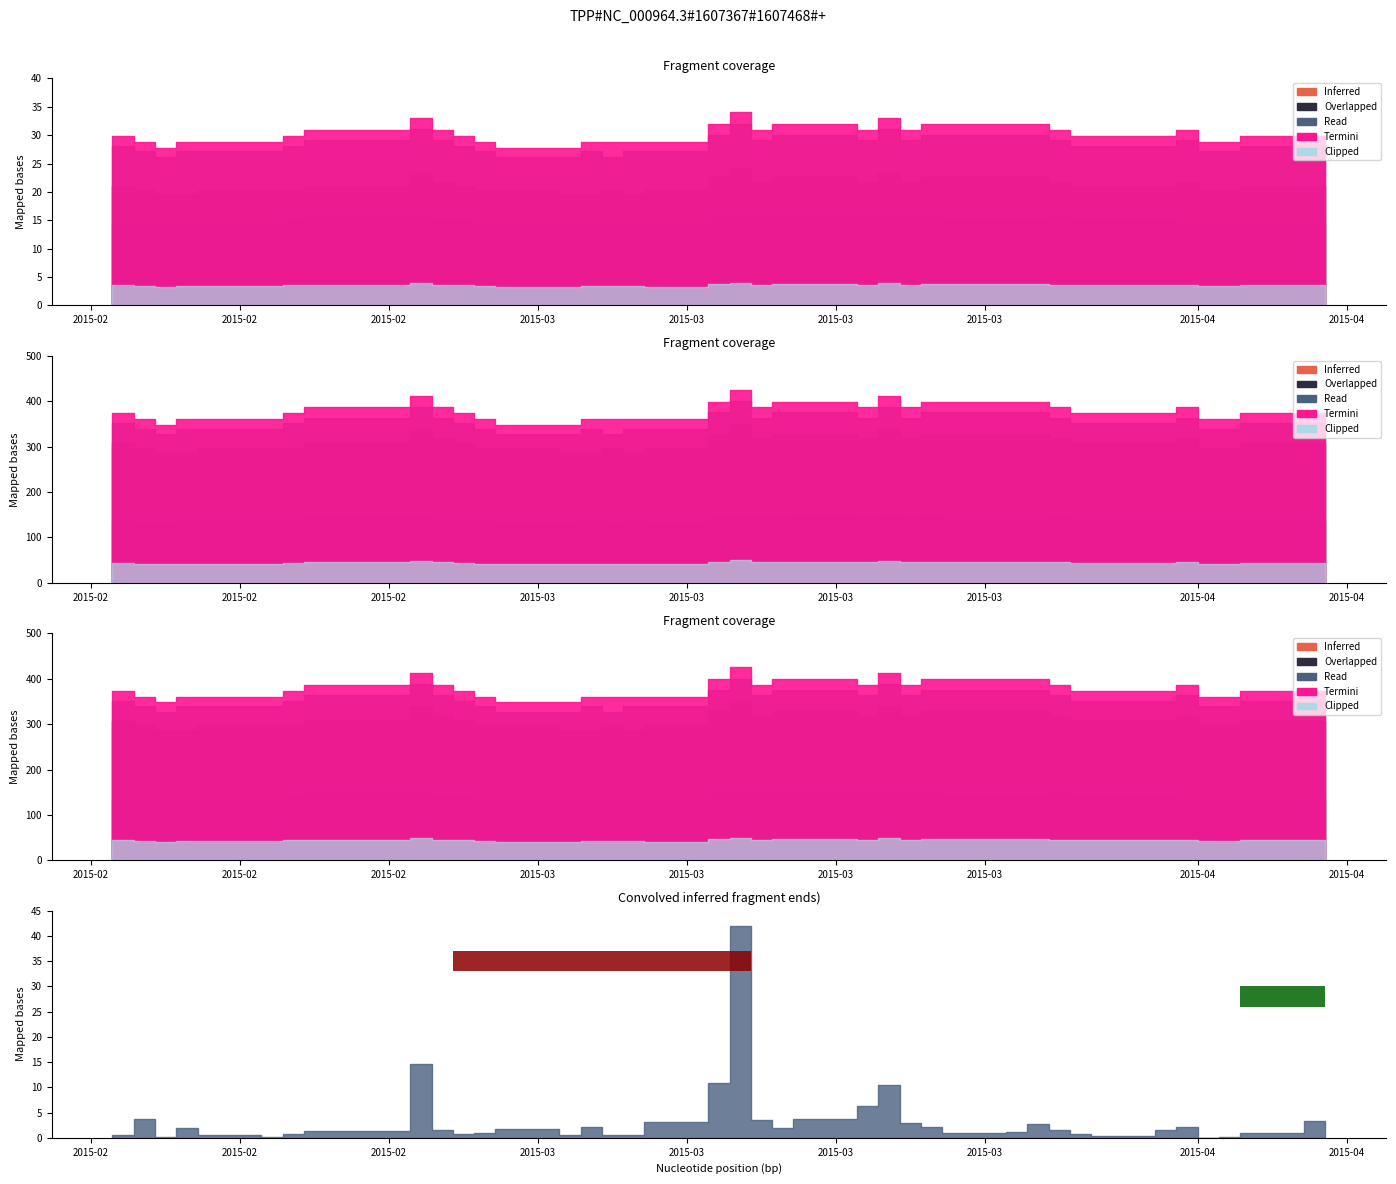

The Overlapped series shows 0.1 at 2015-02-17. True or false?

True